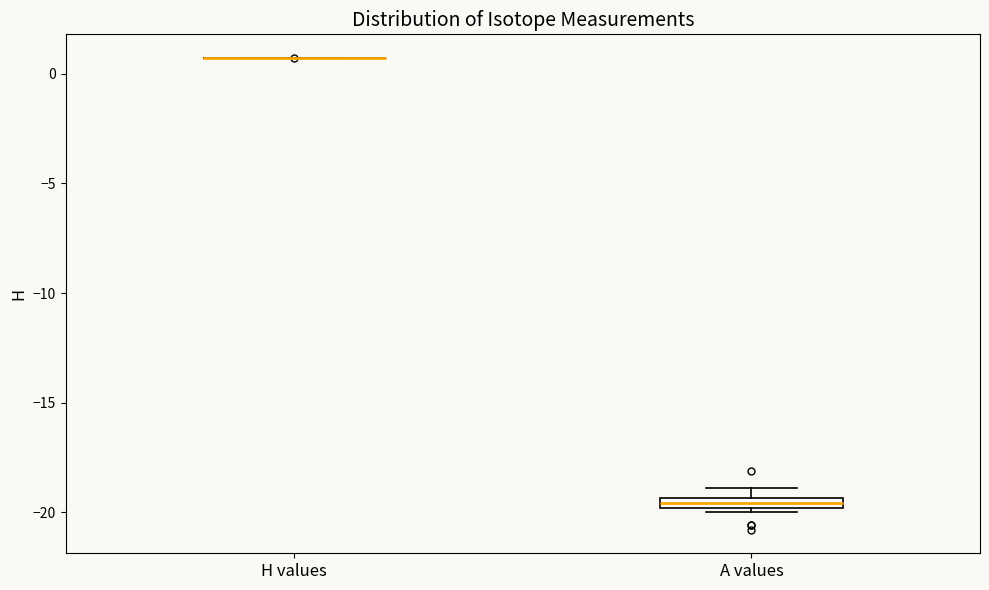

Where is the lower edge of the box for A values on the y-axis? The values are not printed on the chart, so give them approximately, as read against the axis.

-20.0